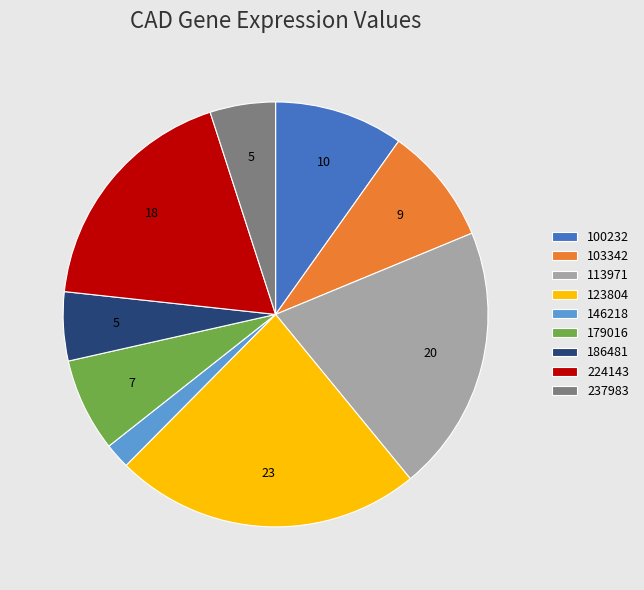

True or false: 237983 accounts for 5% of the total.

True